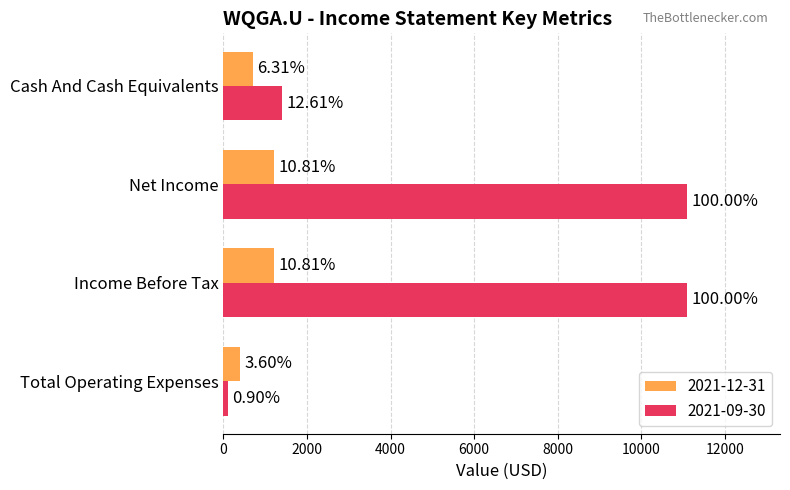

What are all the series names shown in the legend?

2021-12-31, 2021-09-30